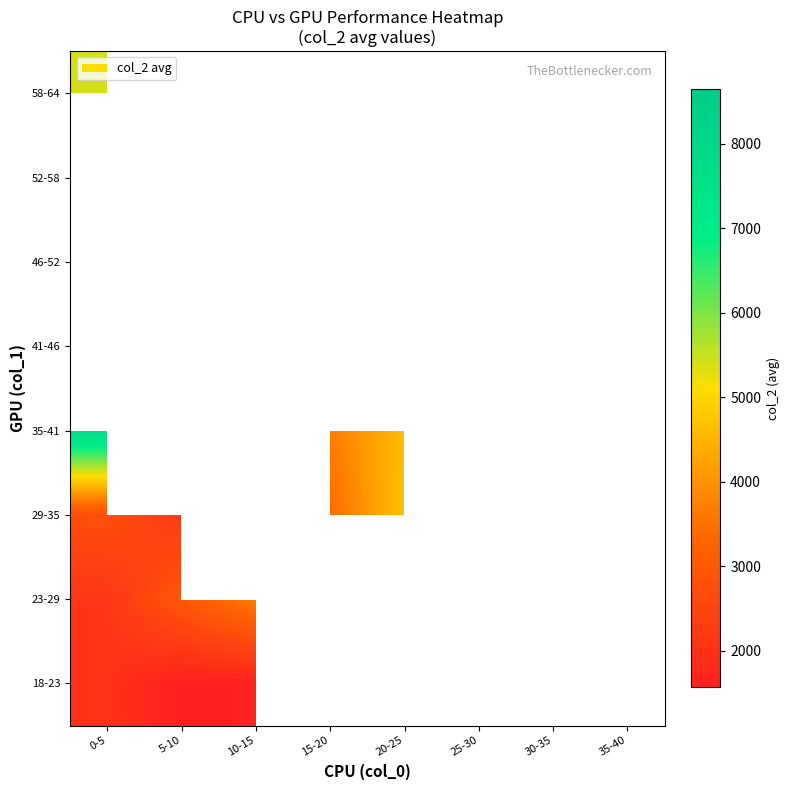

List the series in order of their overall mean, highest first.

18-23, 23-29, 29-35, 35-41, 41-46, 46-52, 52-58, 58-64